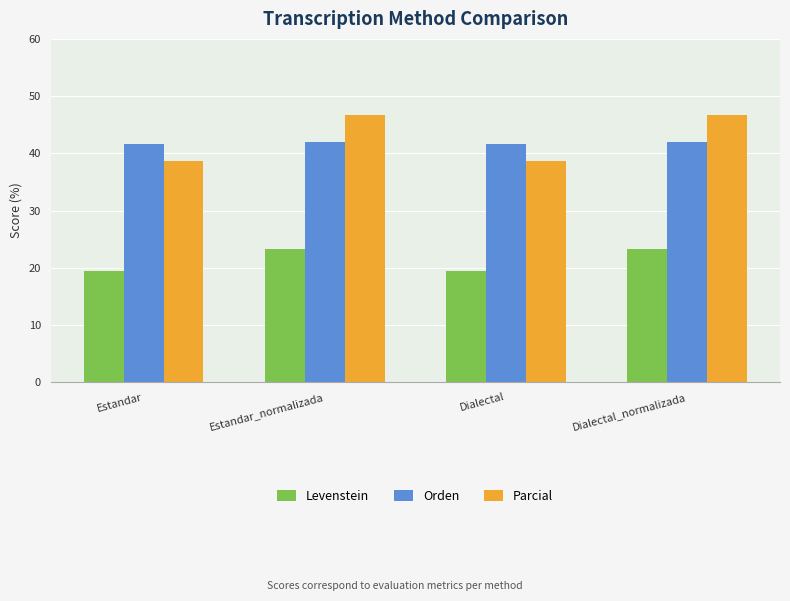

What are all the series names shown in the legend?

Levenstein, Orden, Parcial